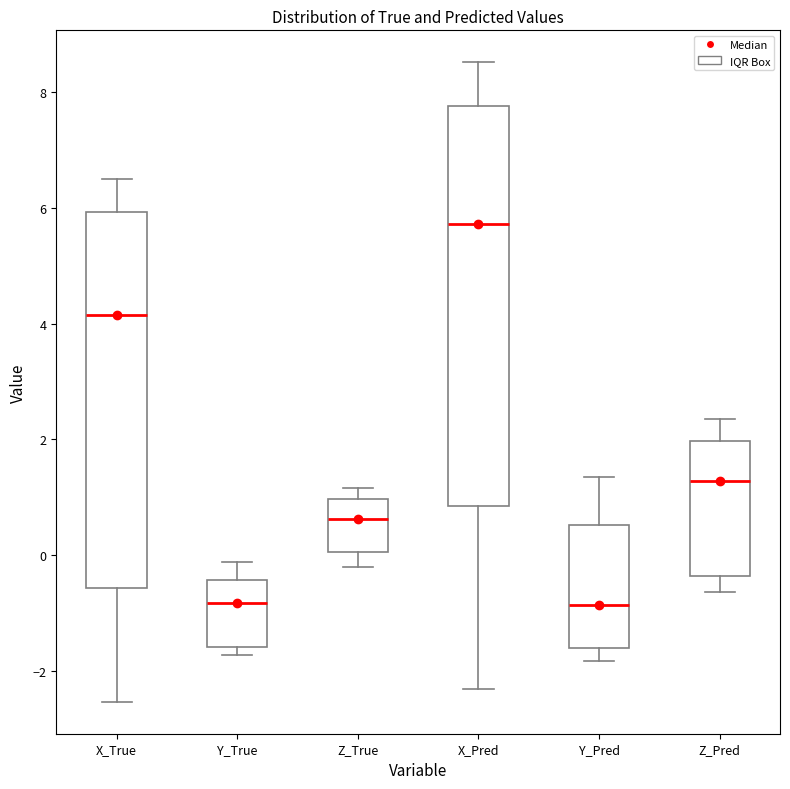

Reading left to right, read every box against the y-axis: the position of its median line, the range the box covers, and the ends of its whiskers. The values are not printed on the chart, so give them approximately, as read against the axis.

X_True: median 4.2, box -0.6 to 6.0, whiskers -2.6 to 6.4
Y_True: median -0.8, box -1.6 to -0.4, whiskers -1.8 to -0.2
Z_True: median 0.6, box 0.0 to 1.0, whiskers -0.2 to 1.2
X_Pred: median 5.8, box 0.8 to 7.8, whiskers -2.4 to 8.6
Y_Pred: median -0.8, box -1.6 to 0.6, whiskers -1.8 to 1.4
Z_Pred: median 1.2, box -0.4 to 2.0, whiskers -0.6 to 2.4